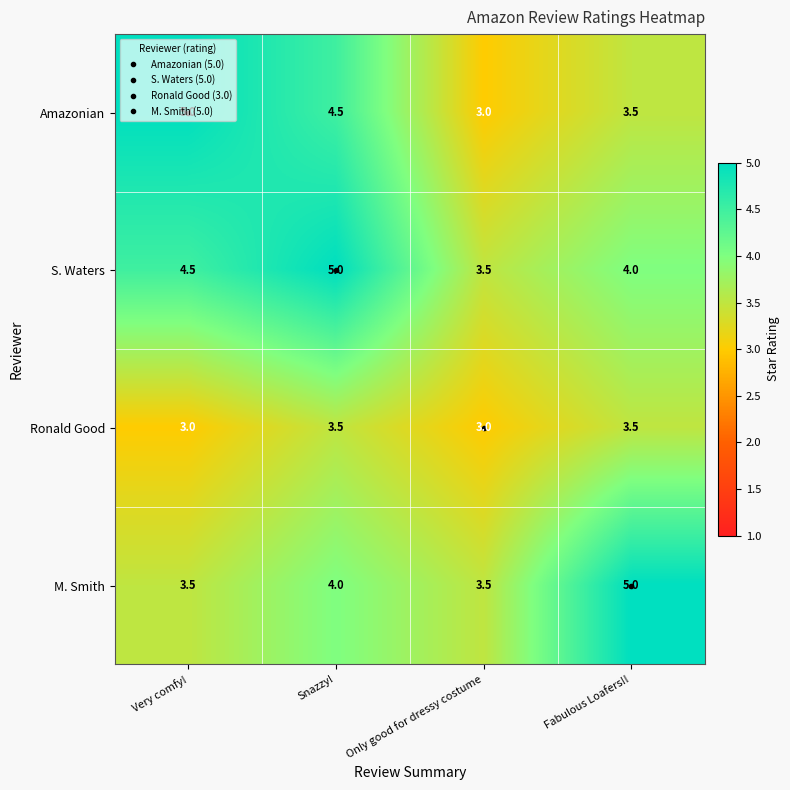

At Very comfy!, list the series in order from smallest to largest.

Ronald Good, M. Smith, S. Waters, Amazonian